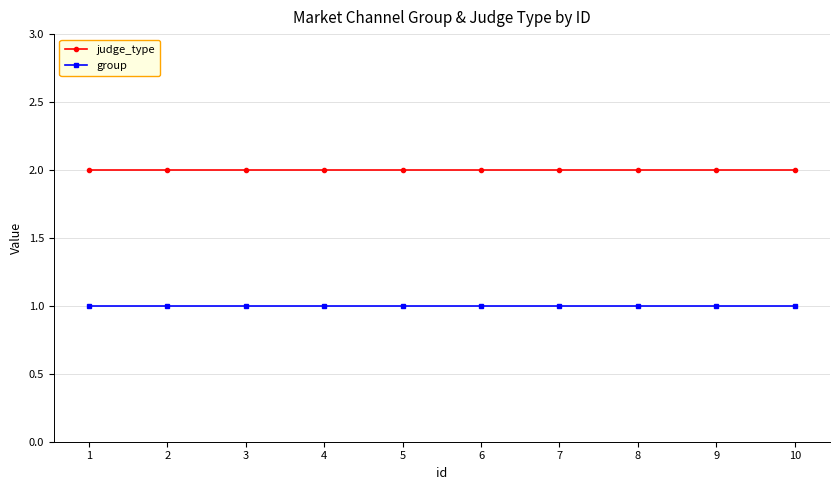

What is the value of the judge_type point at the 5th from the left?

2